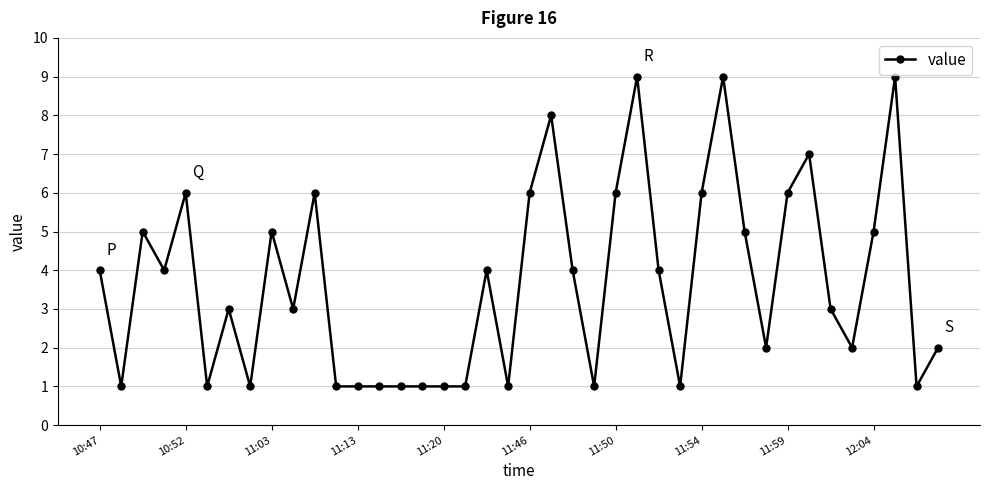

What is the maximum value shown in the chart?

9